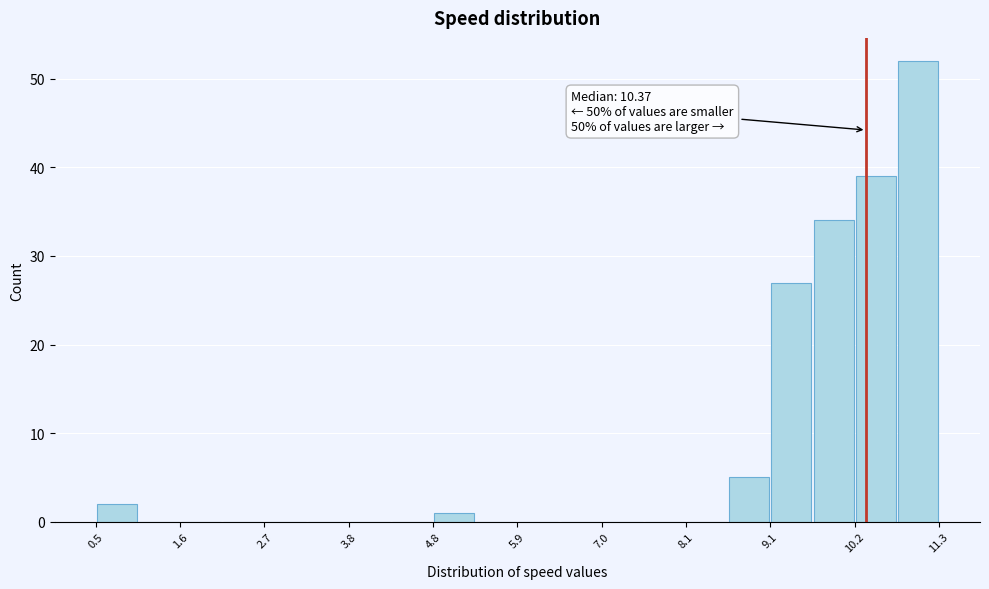

Read against the x-axis, roughly where is the centre of the tallest bar?

11.0